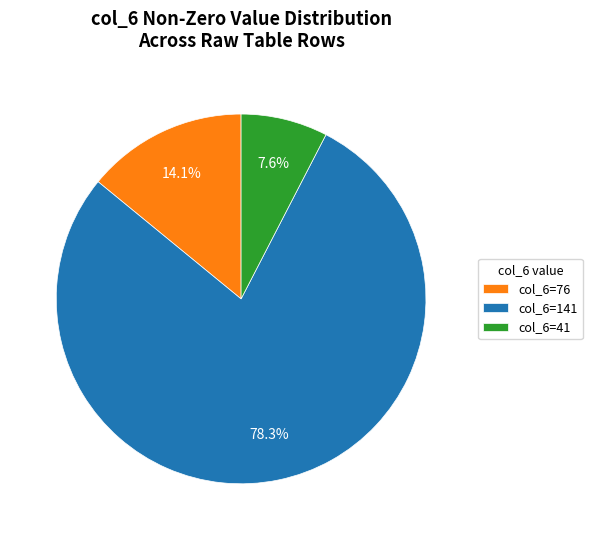

Count the number of slices in the pie.

3